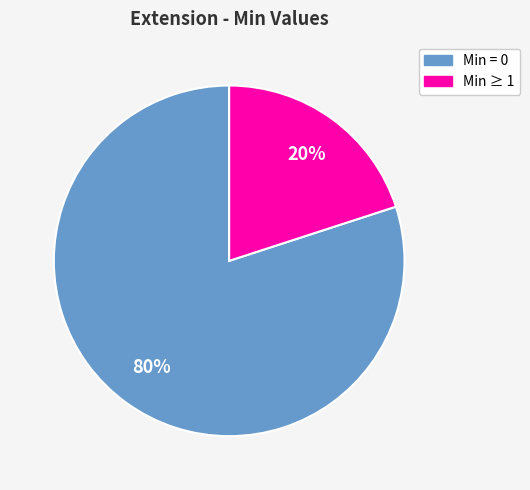

How many slices are in this pie chart?

2